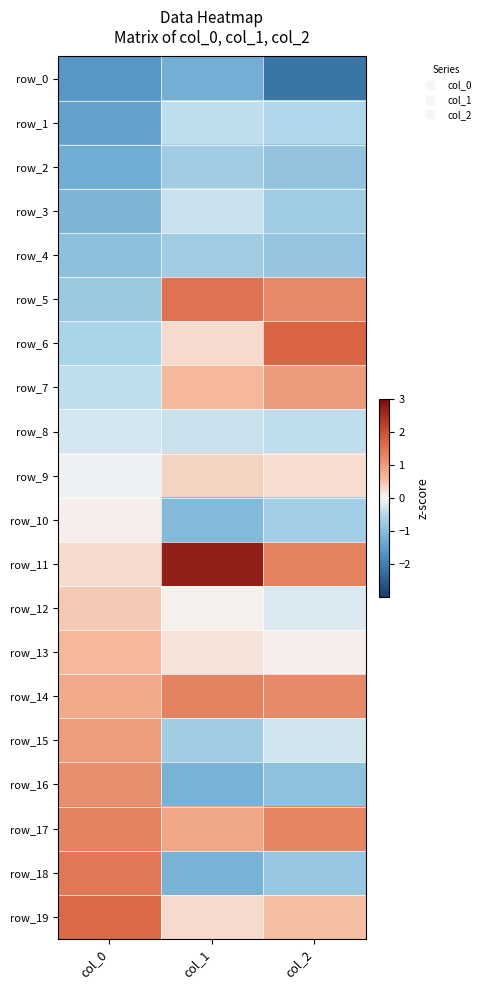

What is the difference between the maximum and minimum values in the row_17 series?

0.5